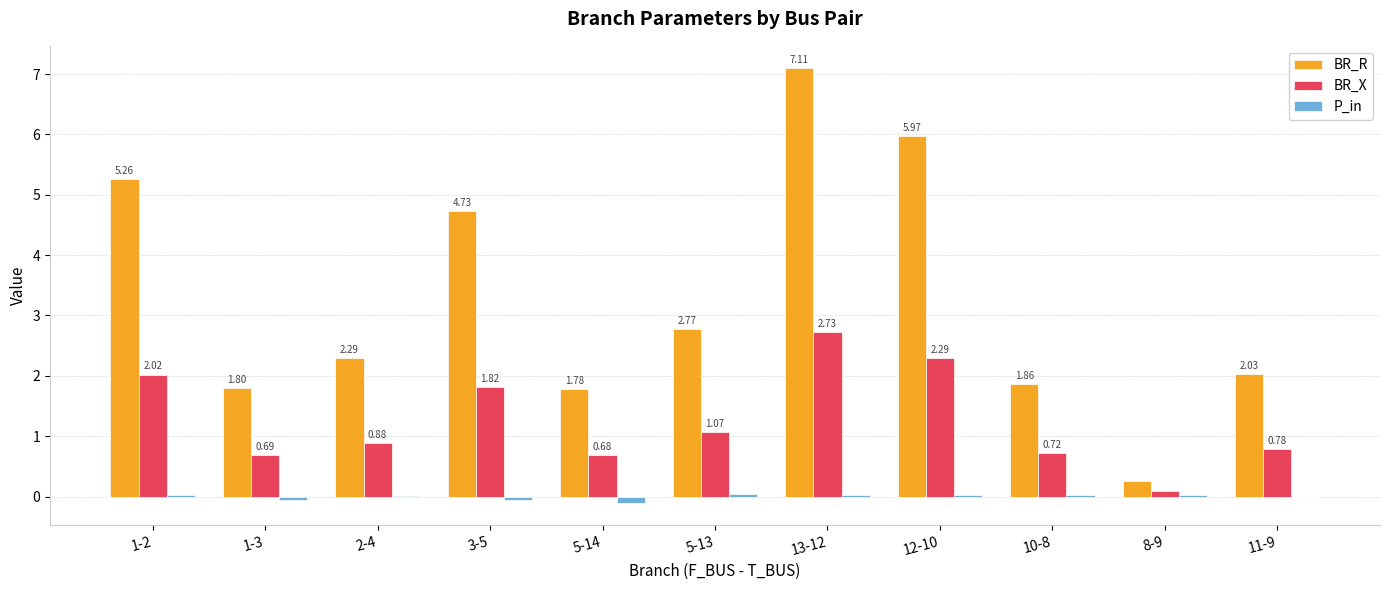

What is the sum of all BR_R values?

35.9